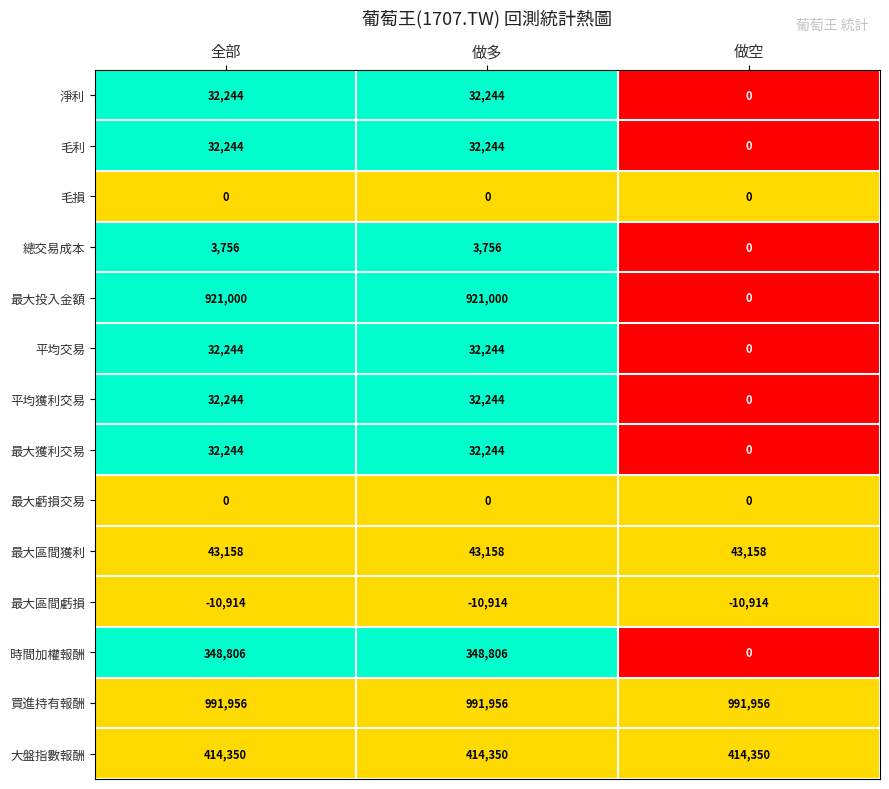

What is the highest value of the 時間加權報酬 series?

348806